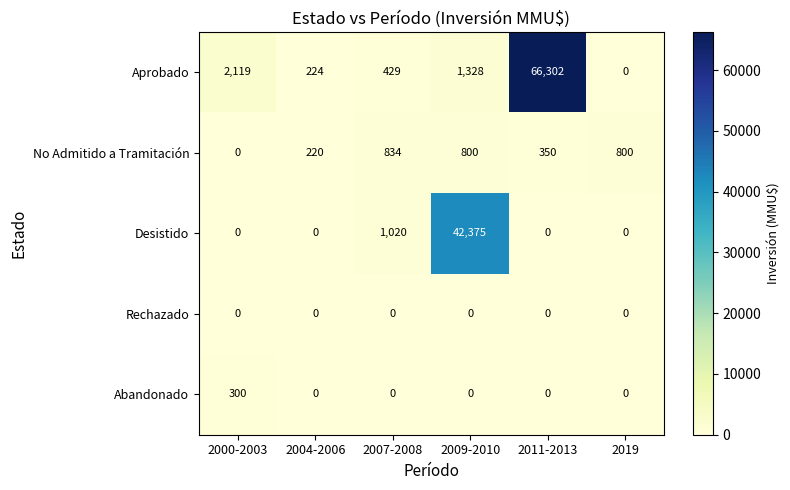

Which series has the largest total across all categories?

Aprobado